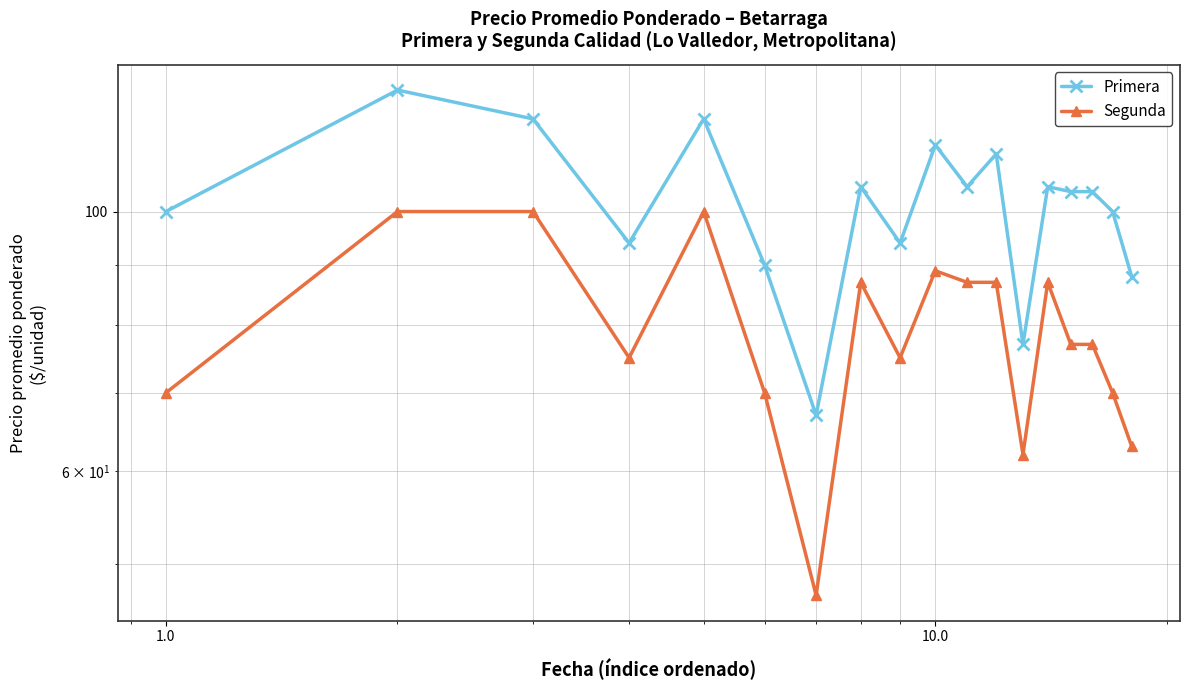

Is this an area chart (filled region under the line)?

No